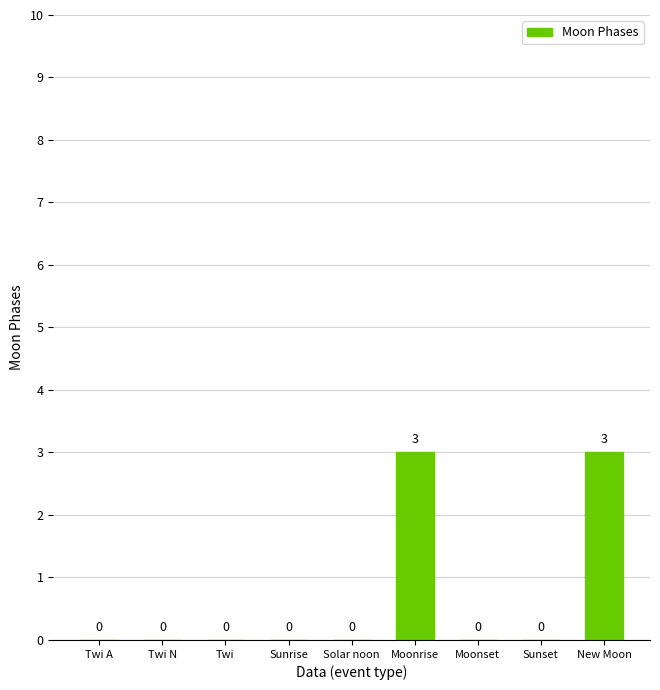

Reading left to right, what are all the values shown in this chart?

Twi A=0	Twi N=0	Twi=0	Sunrise=0	Solar noon=0	Moonrise=3	Moonset=0	Sunset=0	New Moon=3